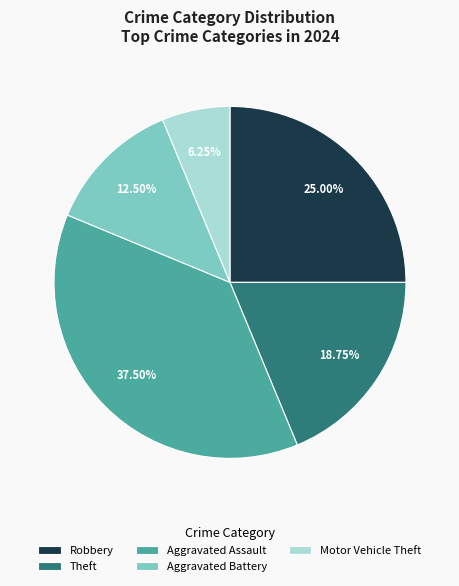

What is the ratio of the value at Robbery to the value at Theft?

1.3